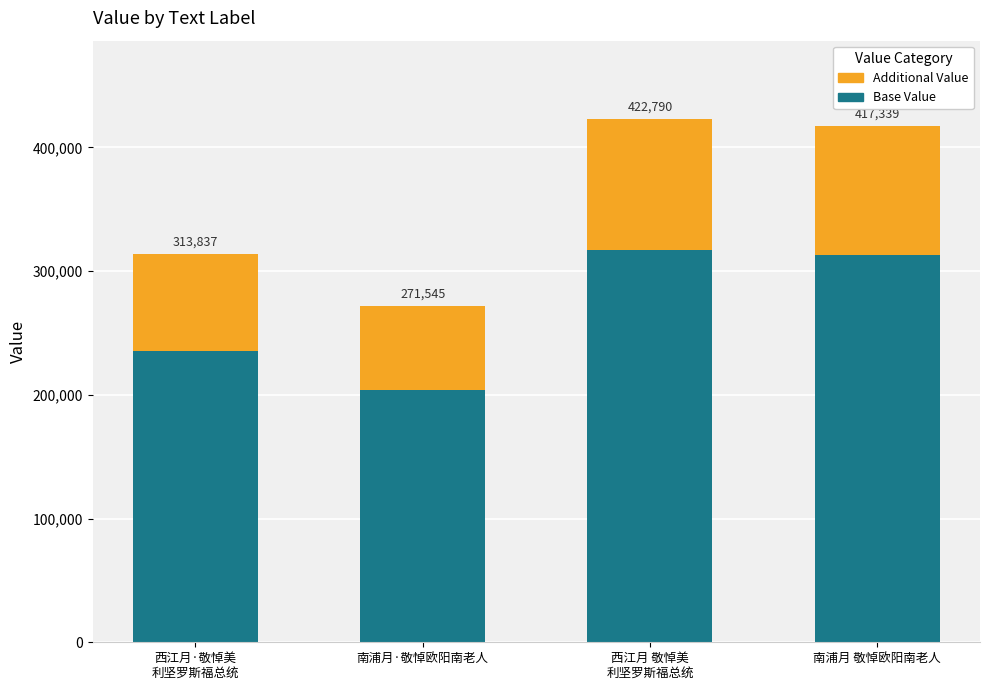

At which label is Additional Value closest to 86791?

西江月·敬悼美
利坚罗斯福总统